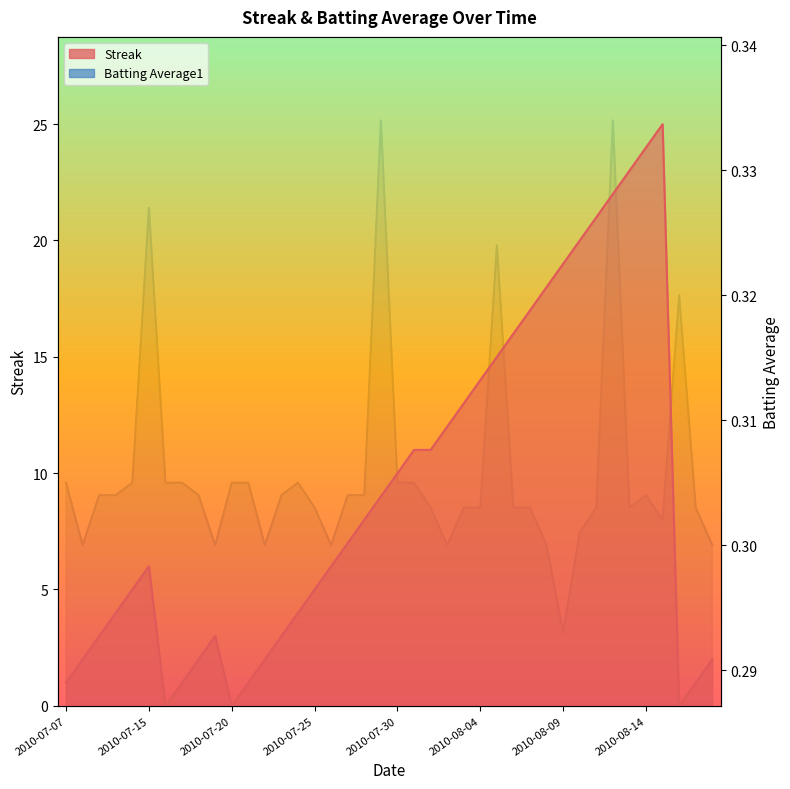

Is it true that Streak equals 9.0 at 2010-07-29?

True